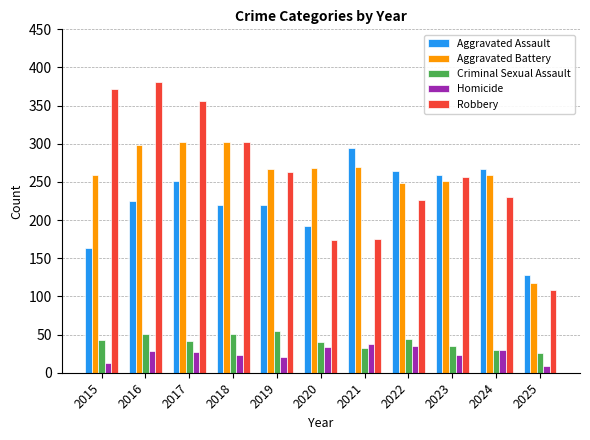

How many bars are there in each group?

5